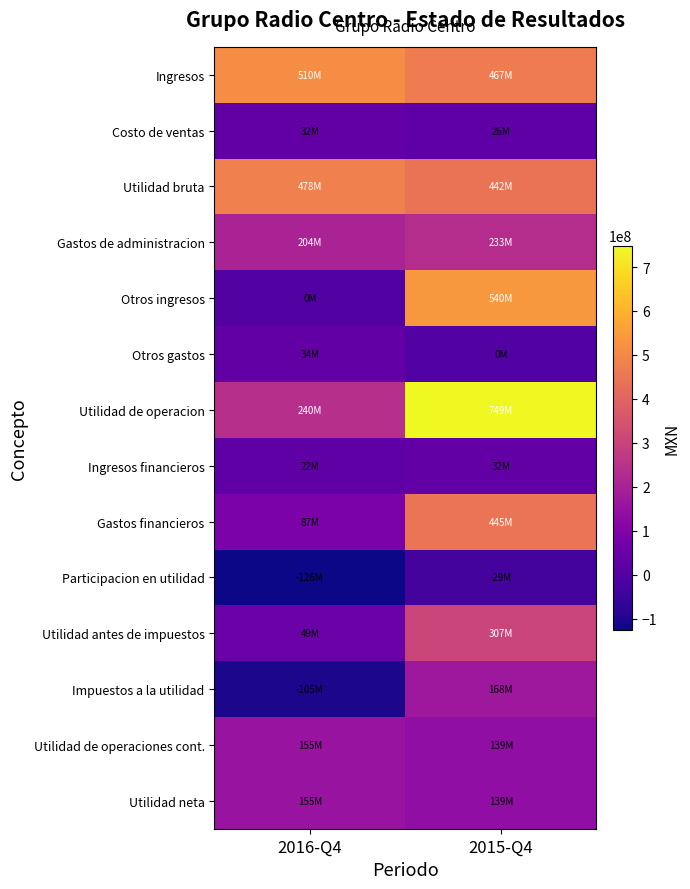

Rank the series at 2016-Q4 from lowest to highest value.

Participacion en utilidad, Impuestos a la utilidad, Otros ingresos, Ingresos financieros, Costo de ventas, Otros gastos, Utilidad antes de impuestos, Gastos financieros, Utilidad de operaciones cont., Utilidad neta, Gastos de administracion, Utilidad de operacion, Utilidad bruta, Ingresos